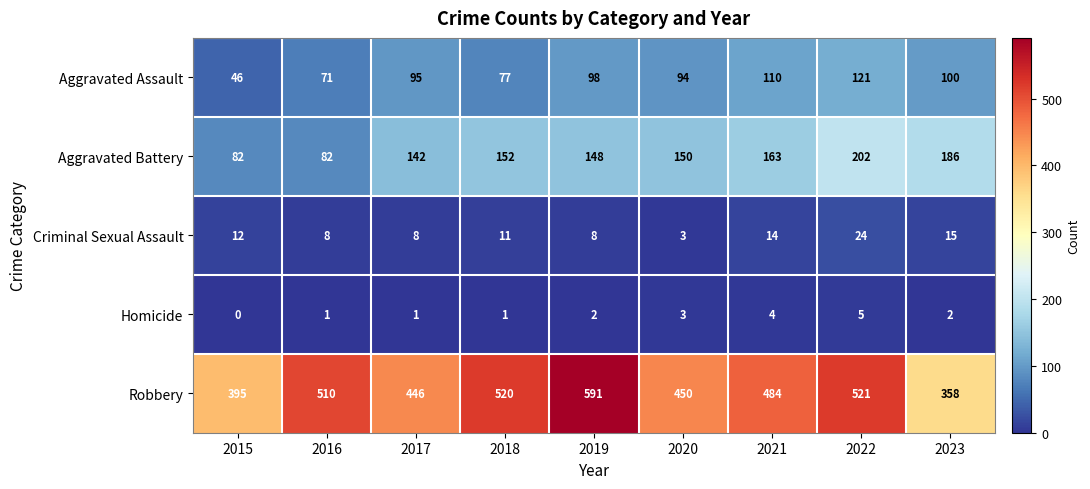

The value of Criminal Sexual Assault at 2015 is 12. True or false?

True